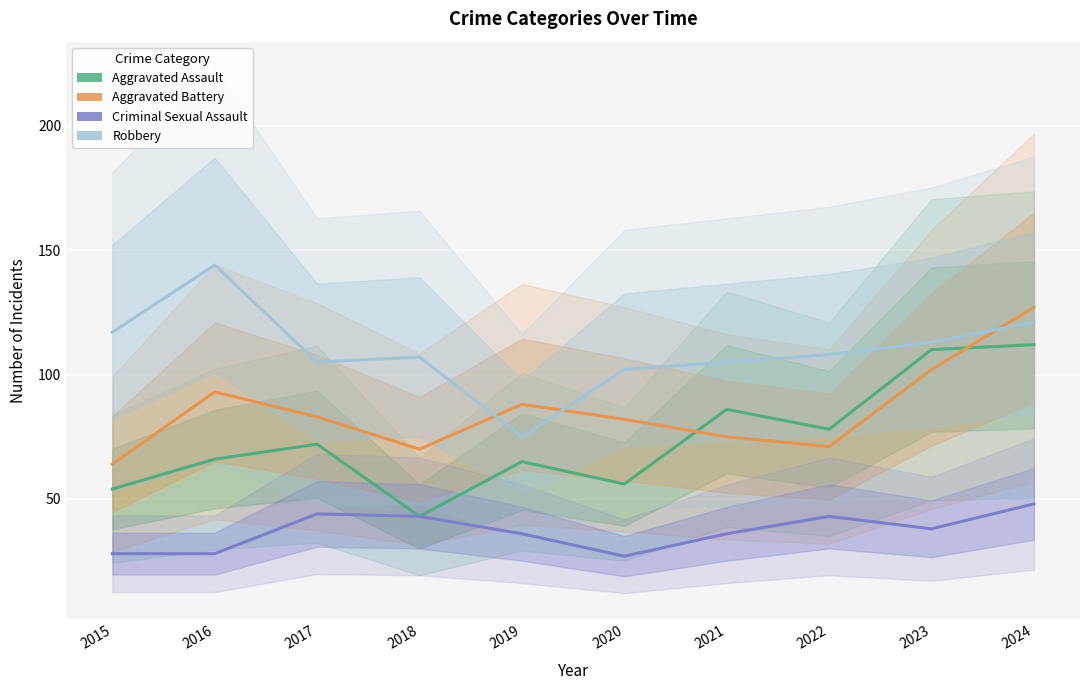

Is it true that Criminal Sexual Assault equals 28 at 2024?

False